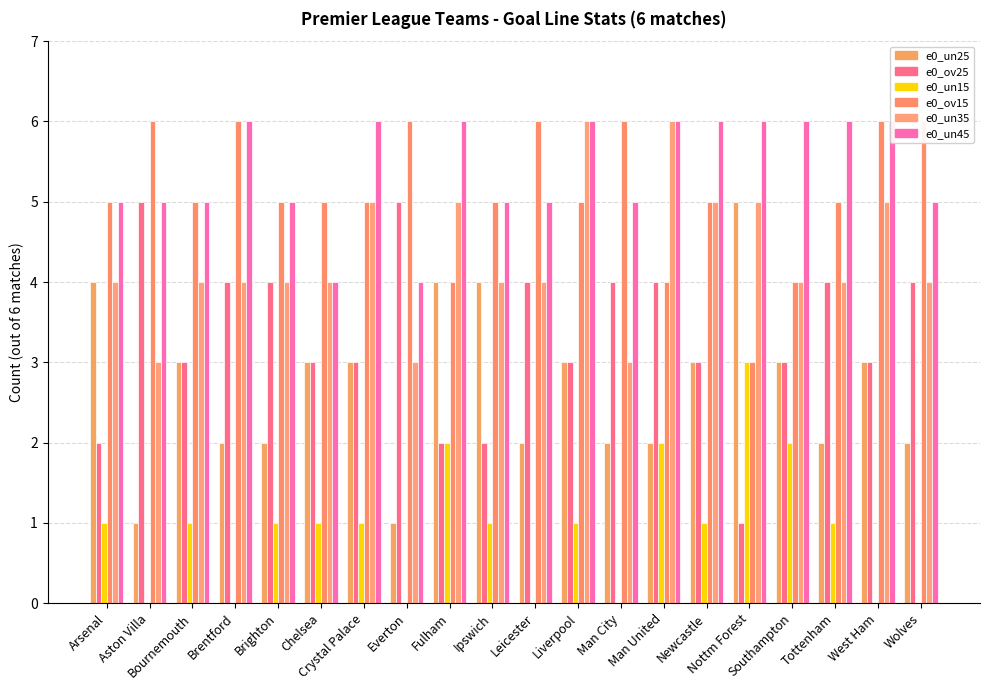

Reading left to right, list all the values displayed in this chart.

e0_un25: 4	1	3	2	2	3	3	1	4	4	2	3	2	2	3	5	3	2	3	2
e0_ov25: 2	5	3	4	4	3	3	5	2	2	4	3	4	4	3	1	3	4	3	4
e0_un15: 1	0	1	0	1	1	1	0	2	1	0	1	0	2	1	3	2	1	0	0
e0_ov15: 5	6	5	6	5	5	5	6	4	5	6	5	6	4	5	3	4	5	6	6
e0_un35: 4	3	4	4	4	4	5	3	5	4	4	6	3	6	5	5	4	4	5	4
e0_un45: 5	5	5	6	5	4	6	4	6	5	5	6	5	6	6	6	6	6	6	5